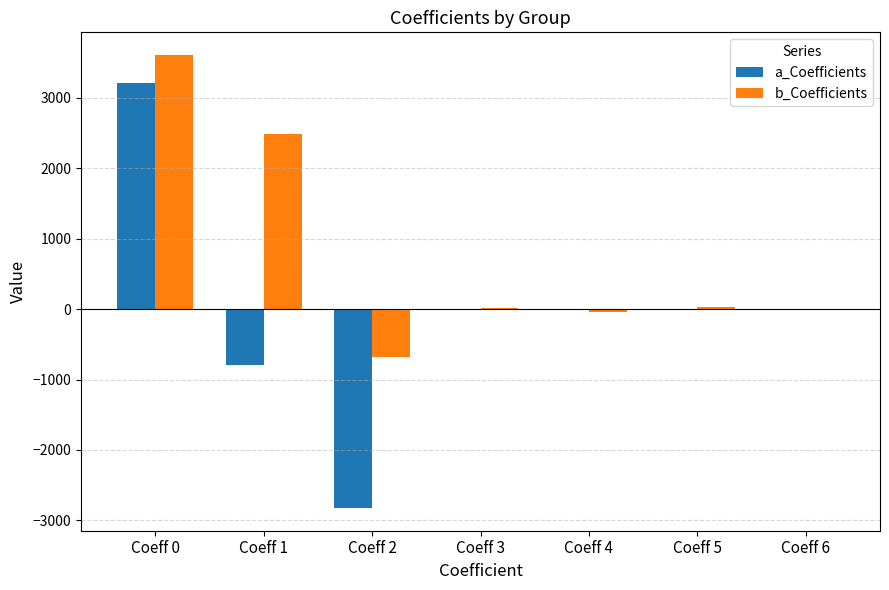

What is the difference between the b_Coefficients values at Coeff 4 and Coeff 2?

630.5